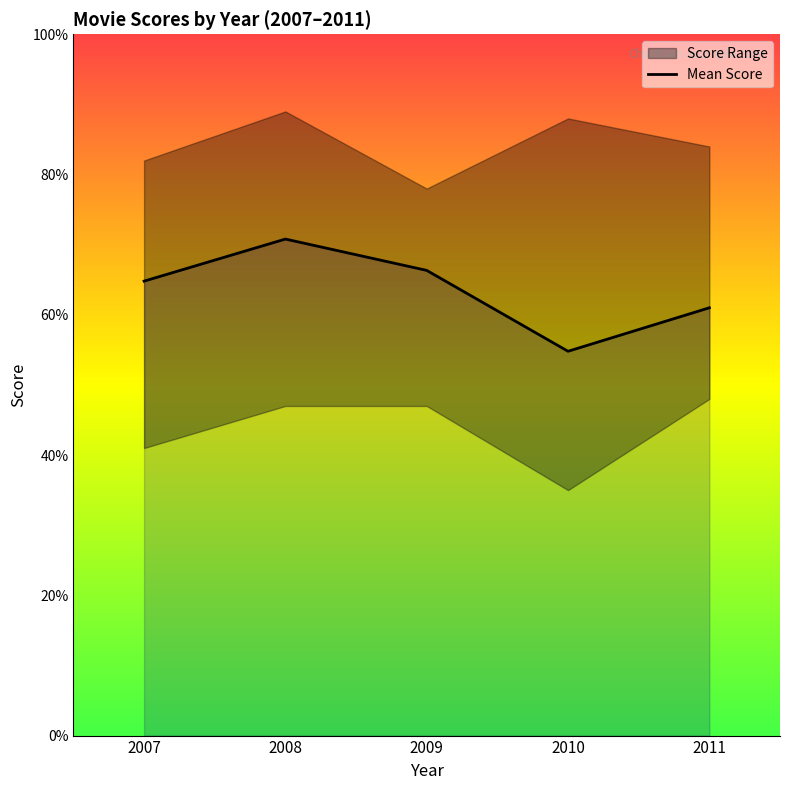

True or false: there are more than 1 points higher than both neighbors.

False